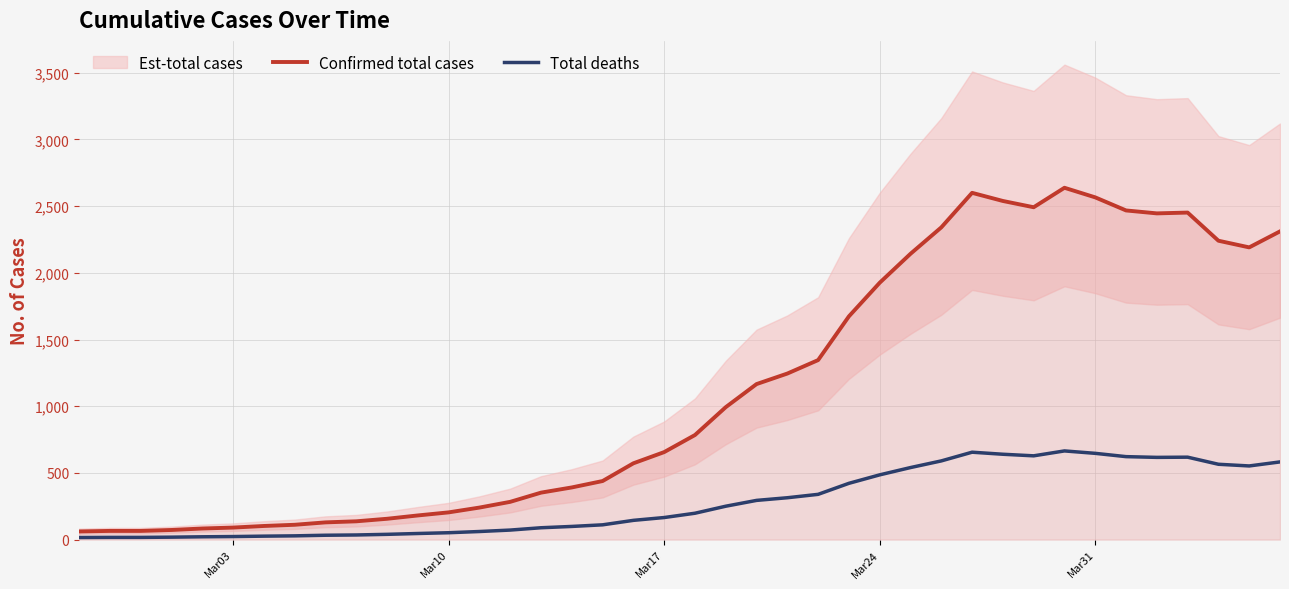

What is the highest value of the Confirmed total cases series?

2638.0